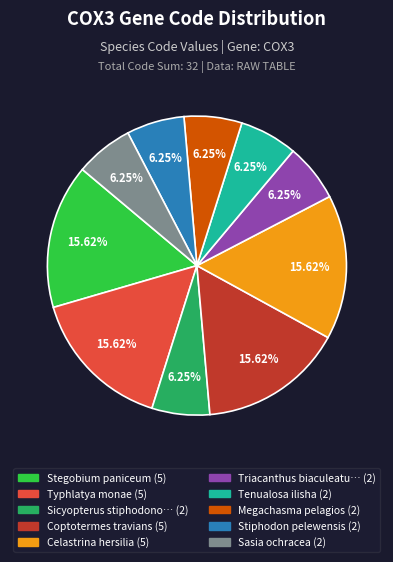

How many segments does this pie chart have?

10